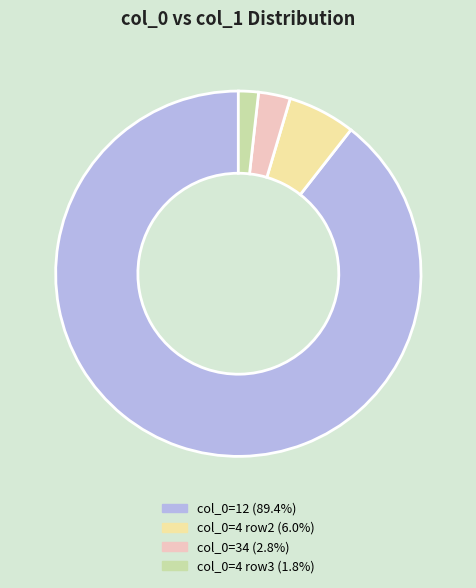

How many slices are in this pie chart?

4